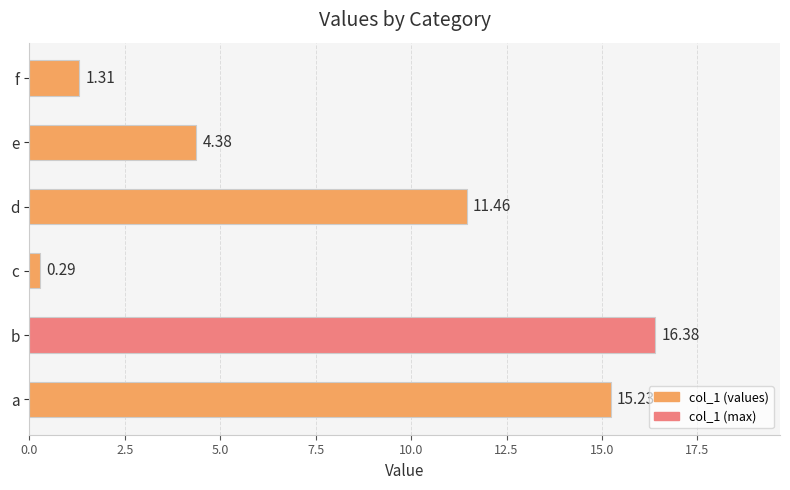

What is the difference between the maximum and minimum values?

16.1